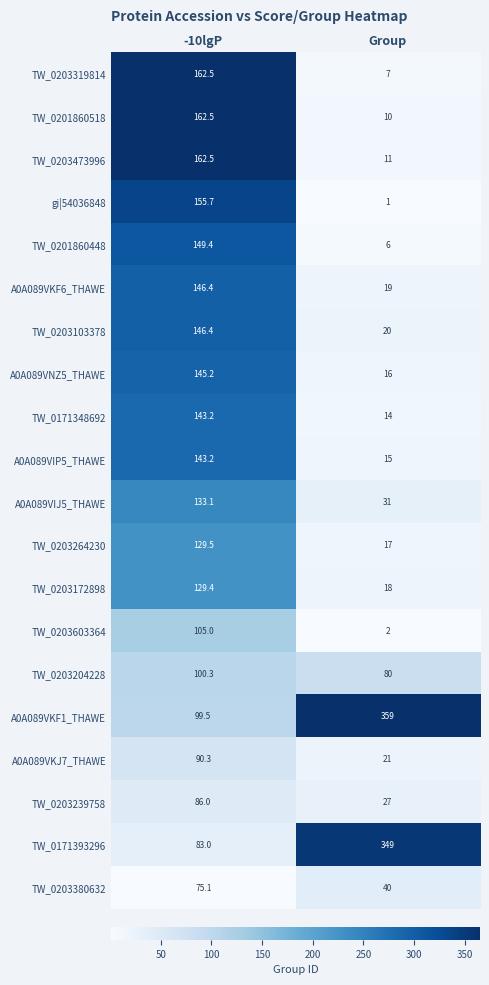

What is the maximum value shown in the chart?

359.0